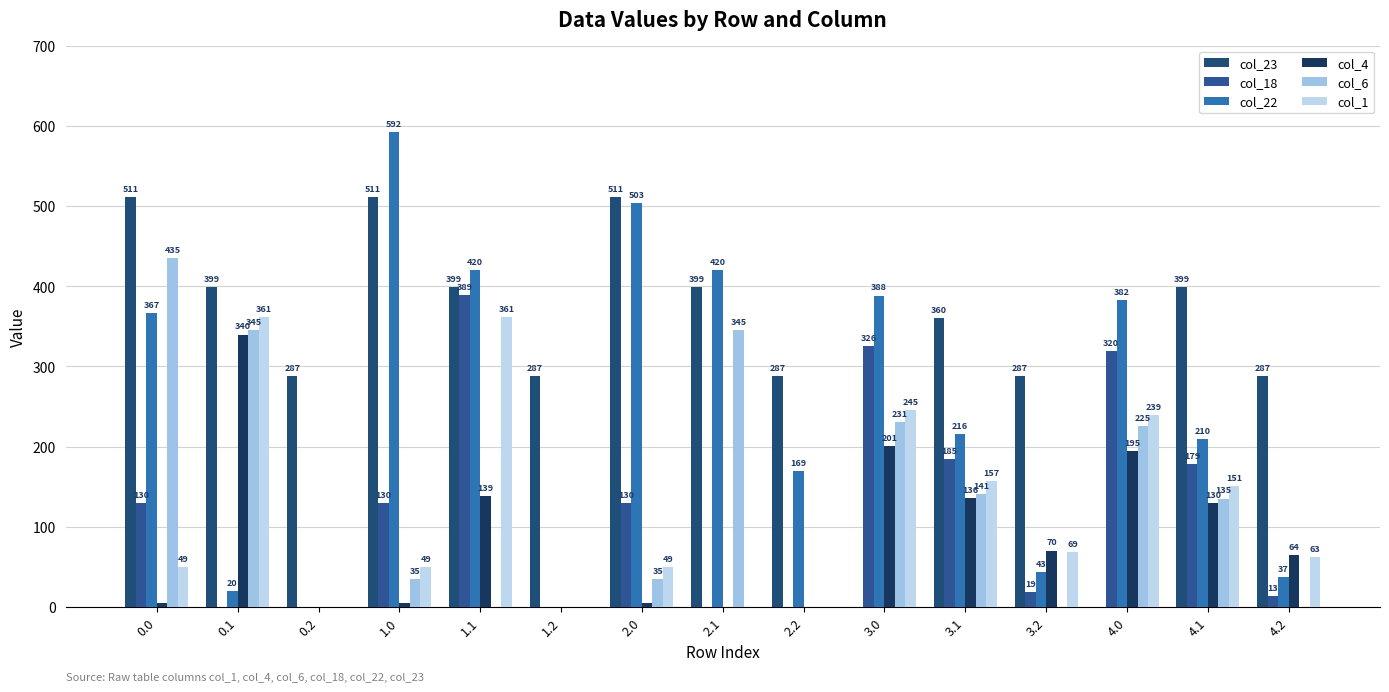

The value of col_1 at 0.2 is 0.0. True or false?

True